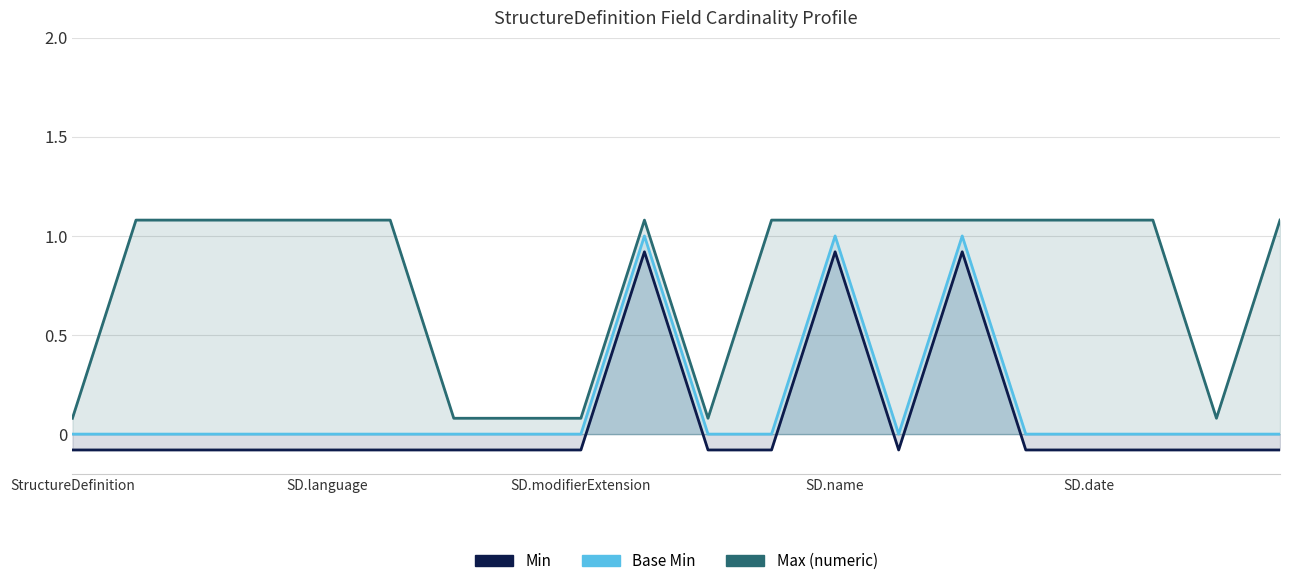

True or false: Max (numeric) and Min cross at least once.

False